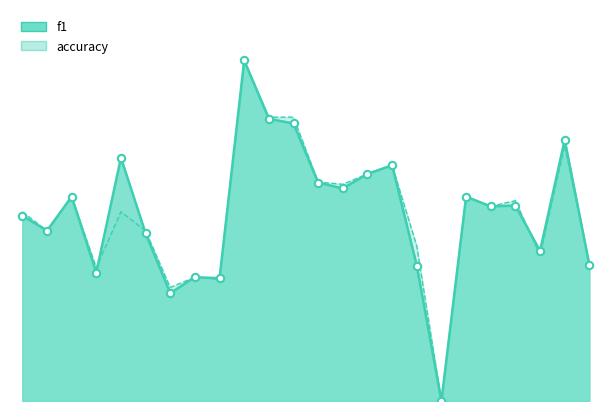

Which series has the widest spread of Y values?

f1